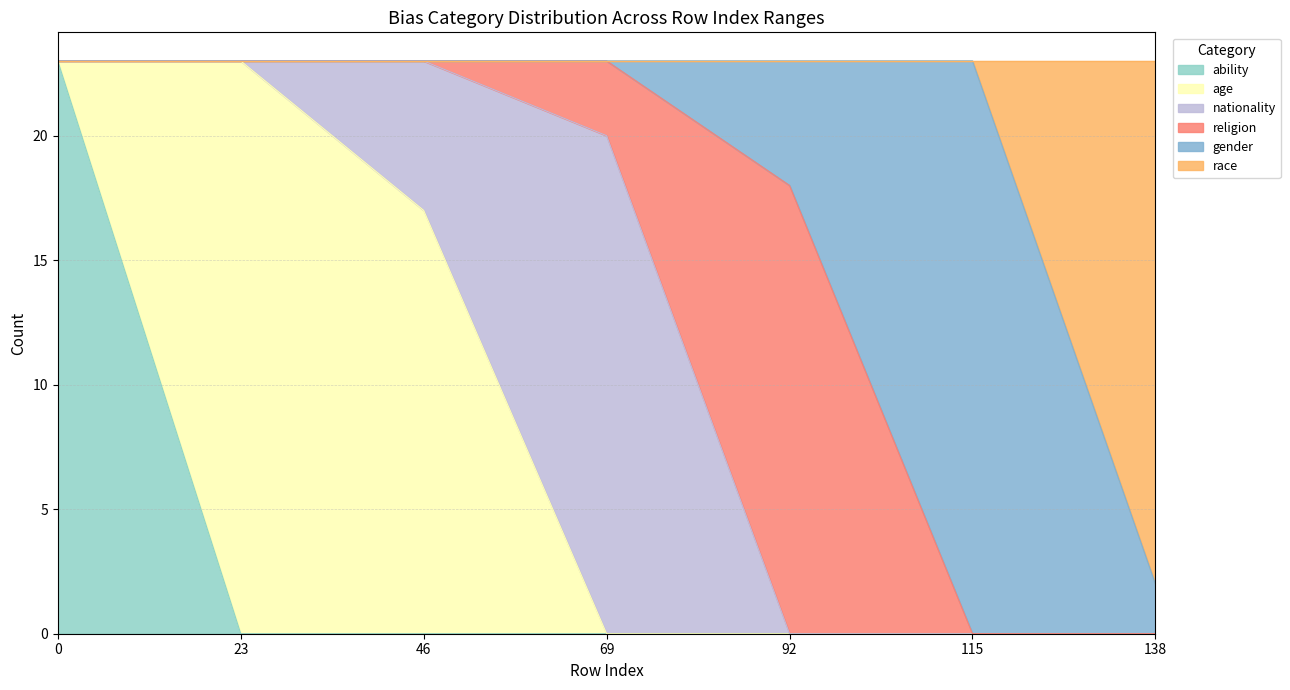

Which series has the largest total across all categories?

age